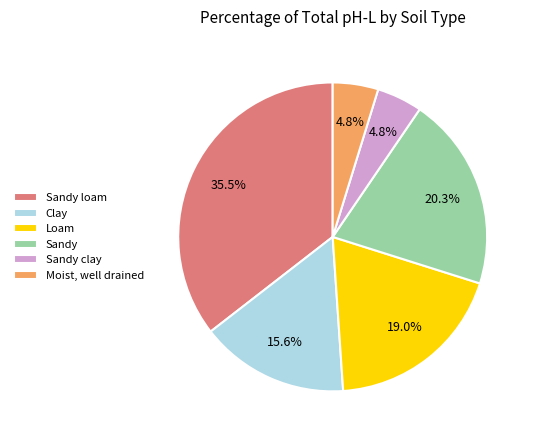

Between Sandy clay and Clay, which is larger?

Clay